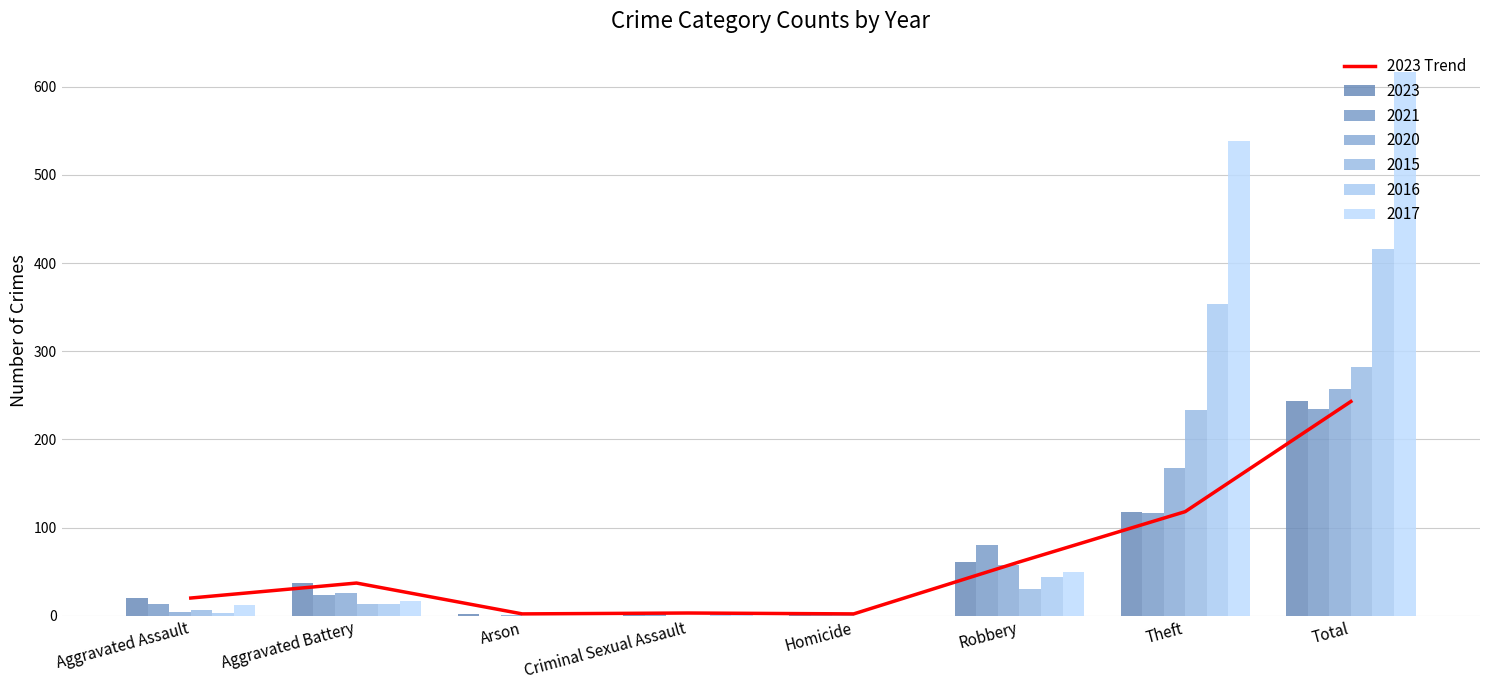

Reading left to right, extract all data points from this chart.

Aggravated Assault=20	Aggravated Battery=37	Arson=2	Criminal Sexual Assault=3	Homicide=2	Robbery=61	Theft=118	Total=243